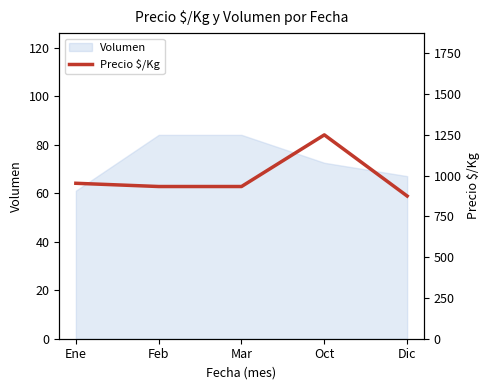

How many lines are shown in the chart?

1